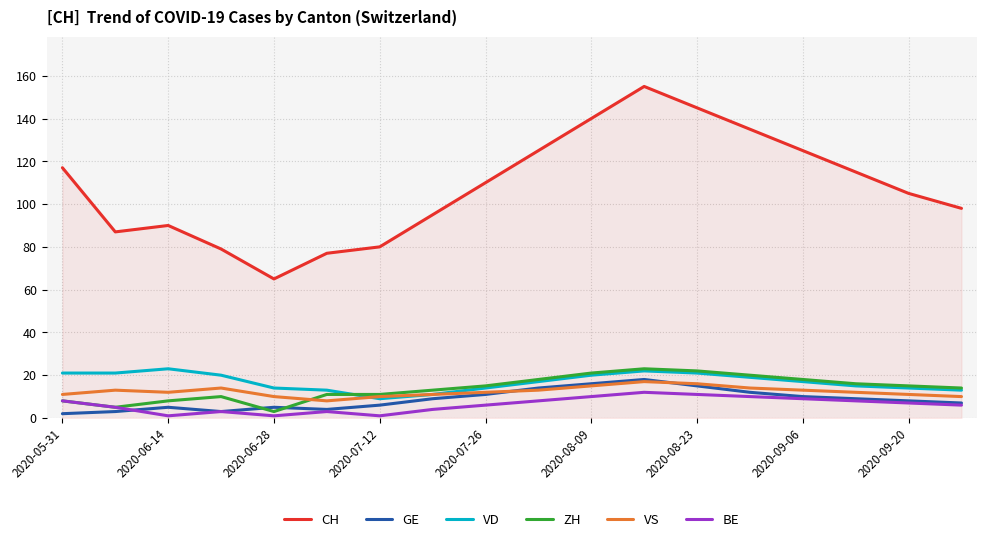

What are all the series names shown in the legend?

CH, GE, VD, ZH, VS, BE